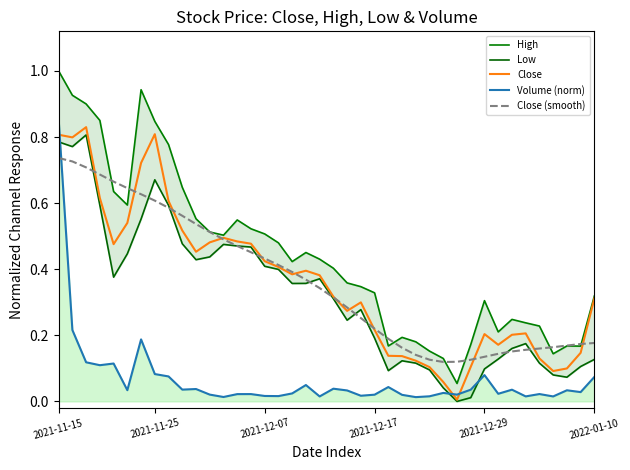

Is the value of Low at 17 greater than the value of Close (smooth) at 8?

No